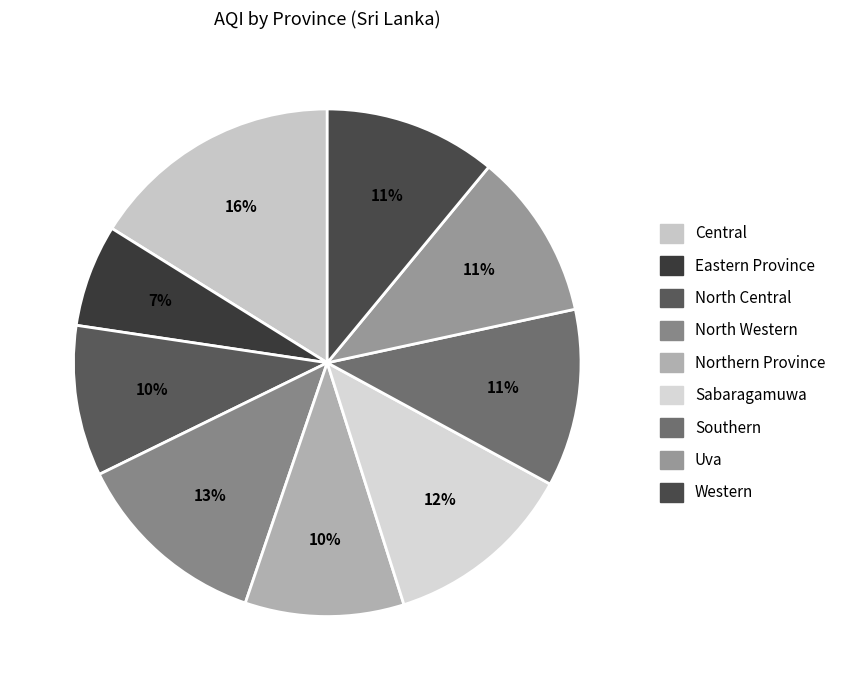

The Southern slice represents 11% of the pie. True or false?

True